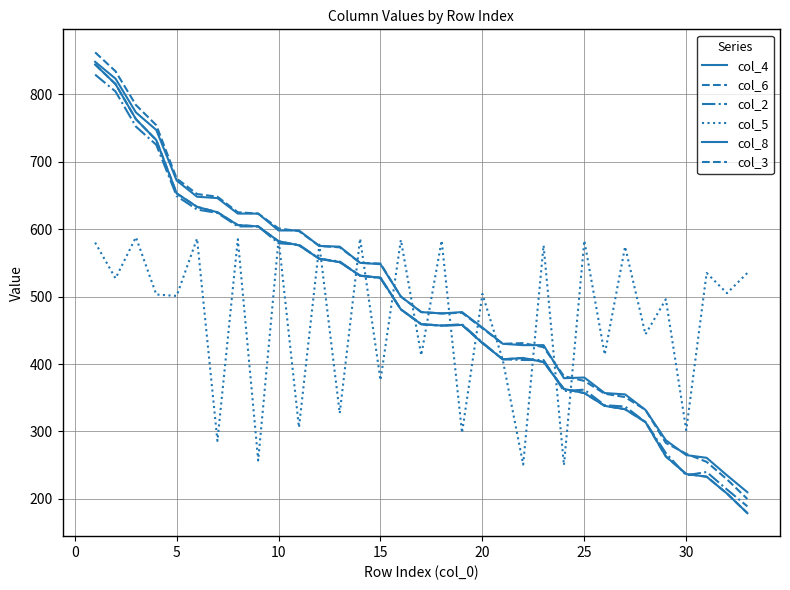

True or false: col_8 and col_3 cross at least once.

False